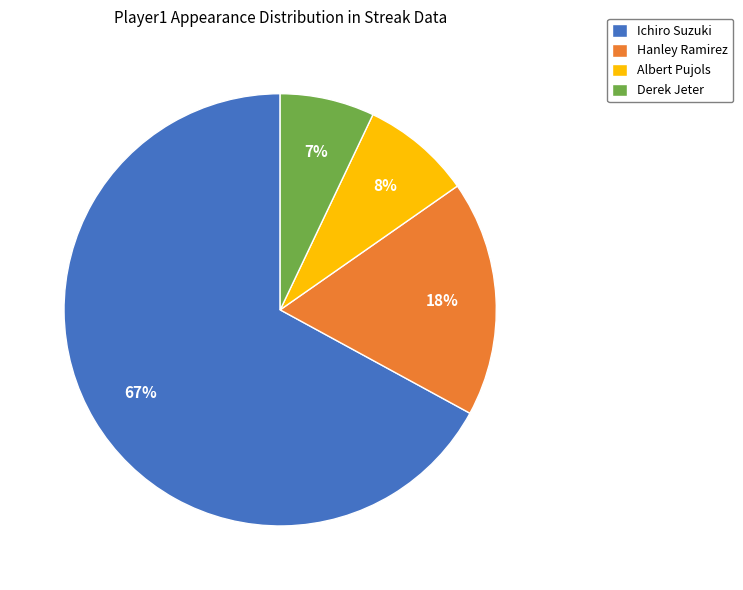

Which category has the smallest portion of the pie?

Derek Jeter